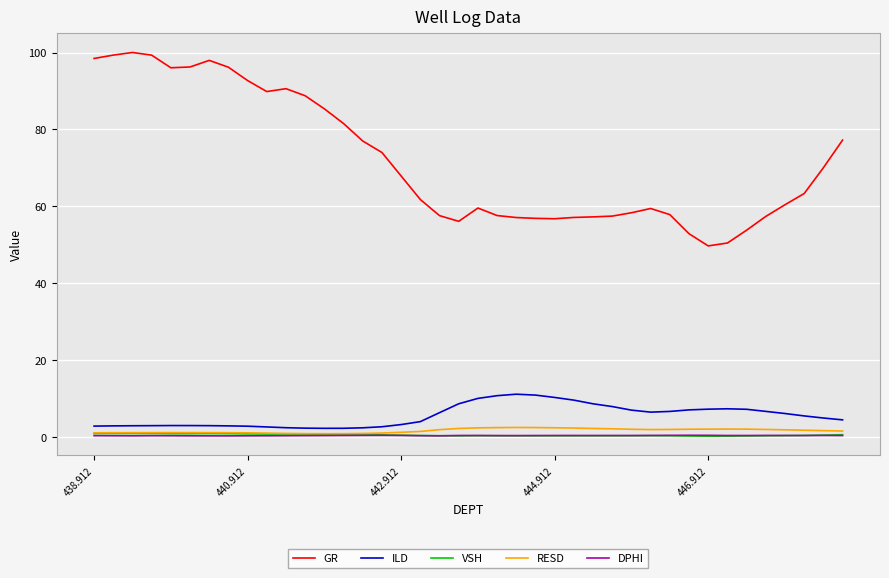

Which series has the largest total across all categories?

GR